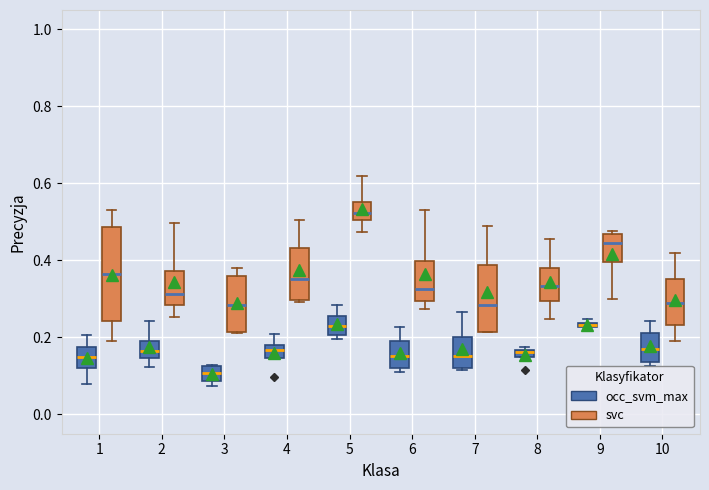

Where does the median line of the box for 10 (occ_svm_max) sit on the y-axis? The values are not printed on the chart, so give them approximately, as read against the axis.

0.18